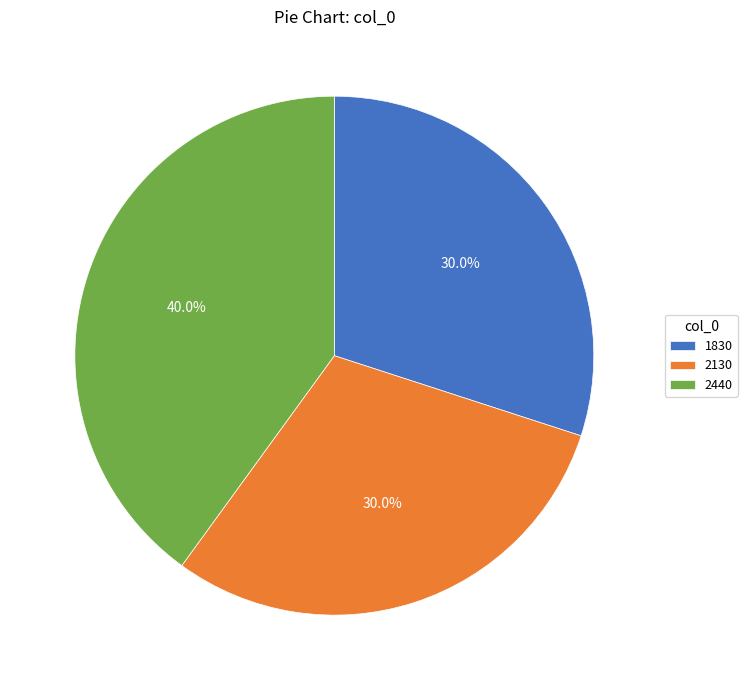

To the nearest percent, what is the difference between the 2440 and 2130 slice percentages?

10%